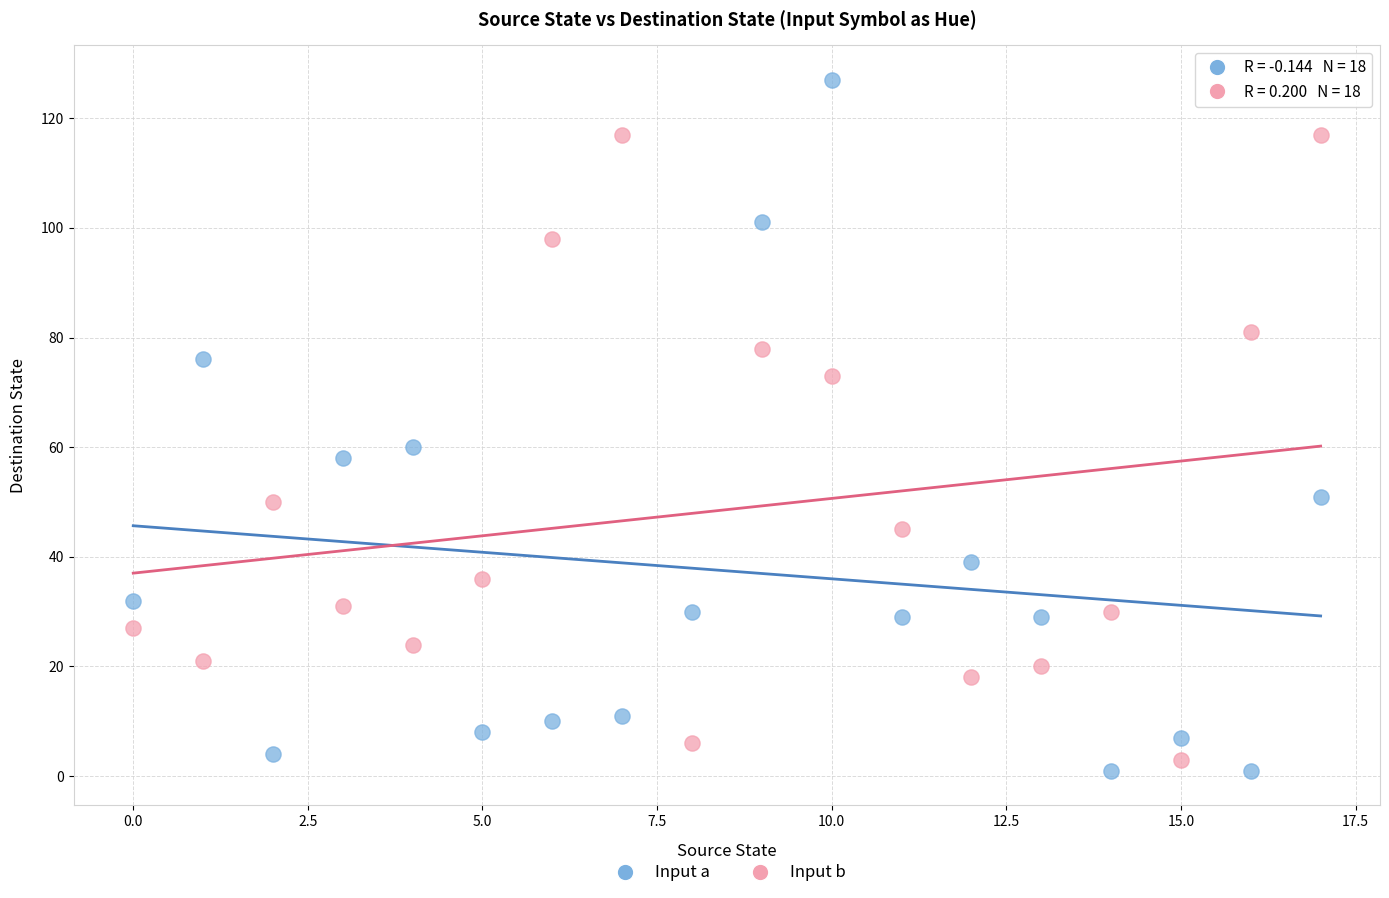

Across all data points, what is the range of Y values (max minus min)?

126